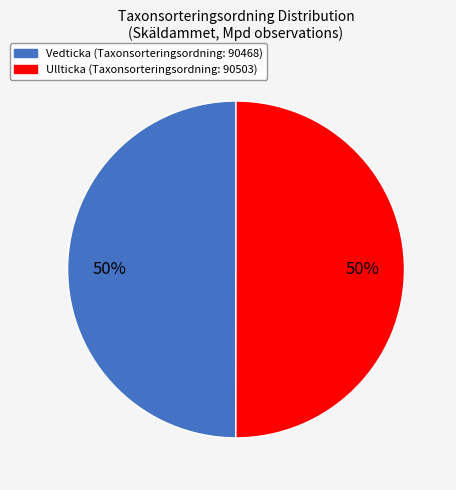

To the nearest percent, what is the average slice percentage?

50%